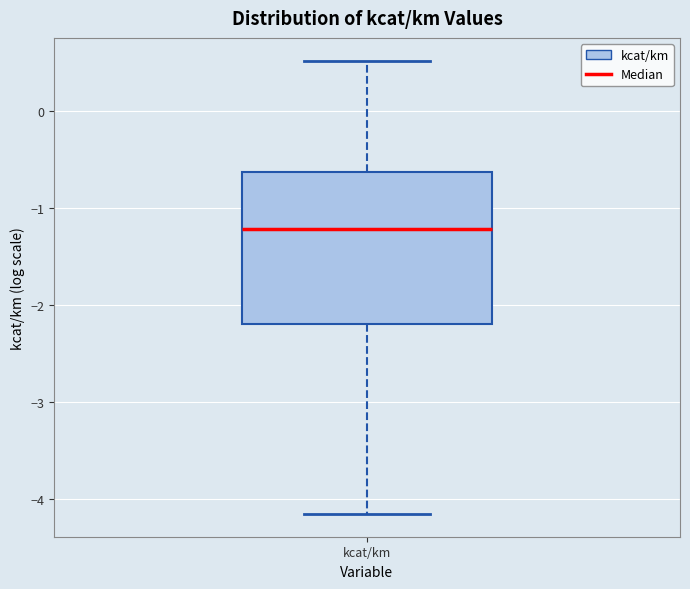

Read this box plot against the y-axis: the position of the median line, the range covered by the box, and the ends of both whiskers. The values are not printed on the chart, so give them approximately, as read against the axis.

median -1.2, box -2.2 to -0.6, whiskers -4.2 to 0.5